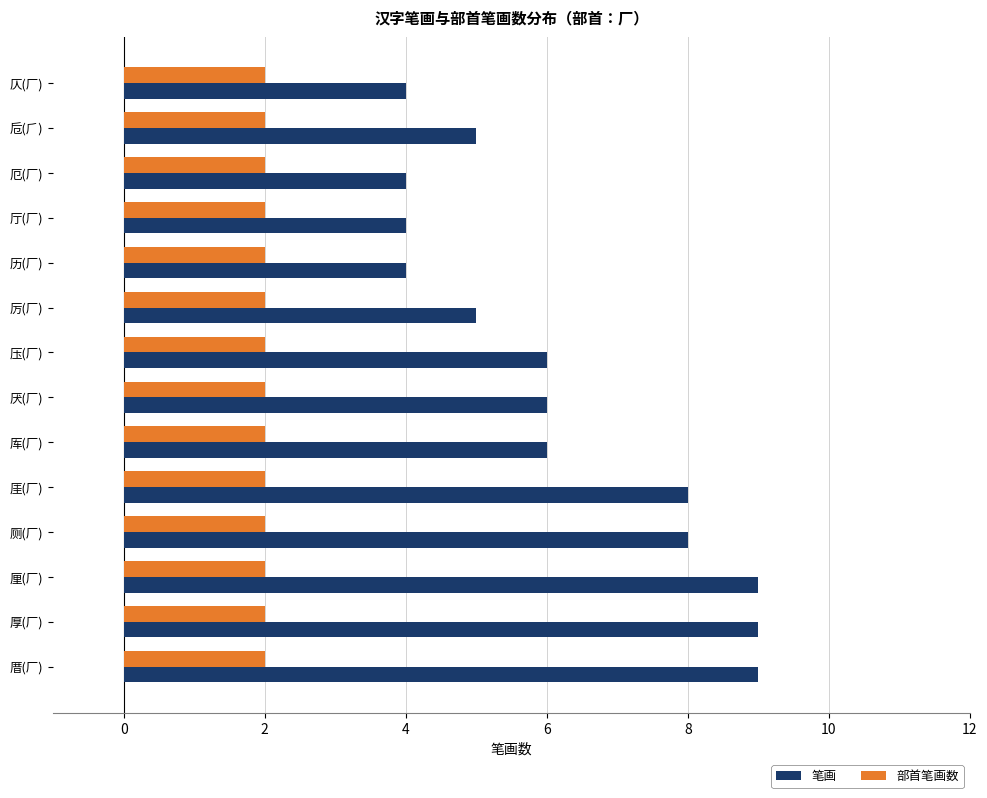

What is the lowest value of the 笔画 series?

4